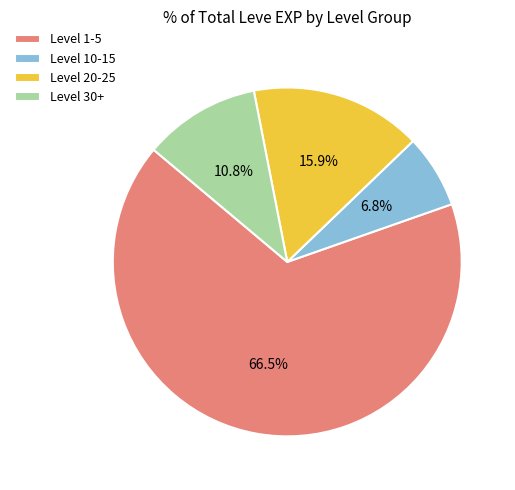

Which slice is the largest?

Level 1-5